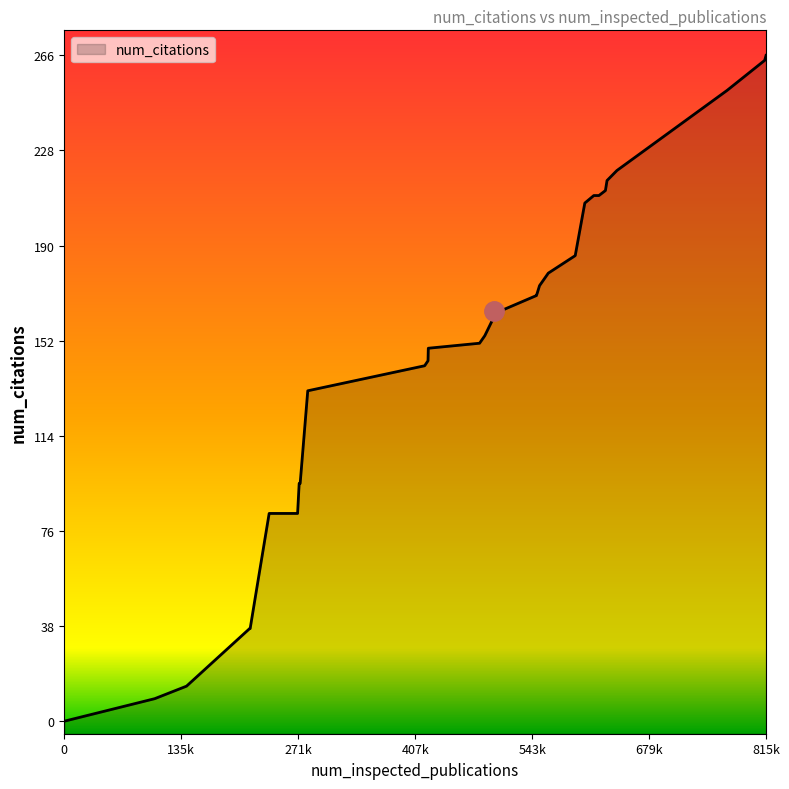

What is the greatest value displayed?

266